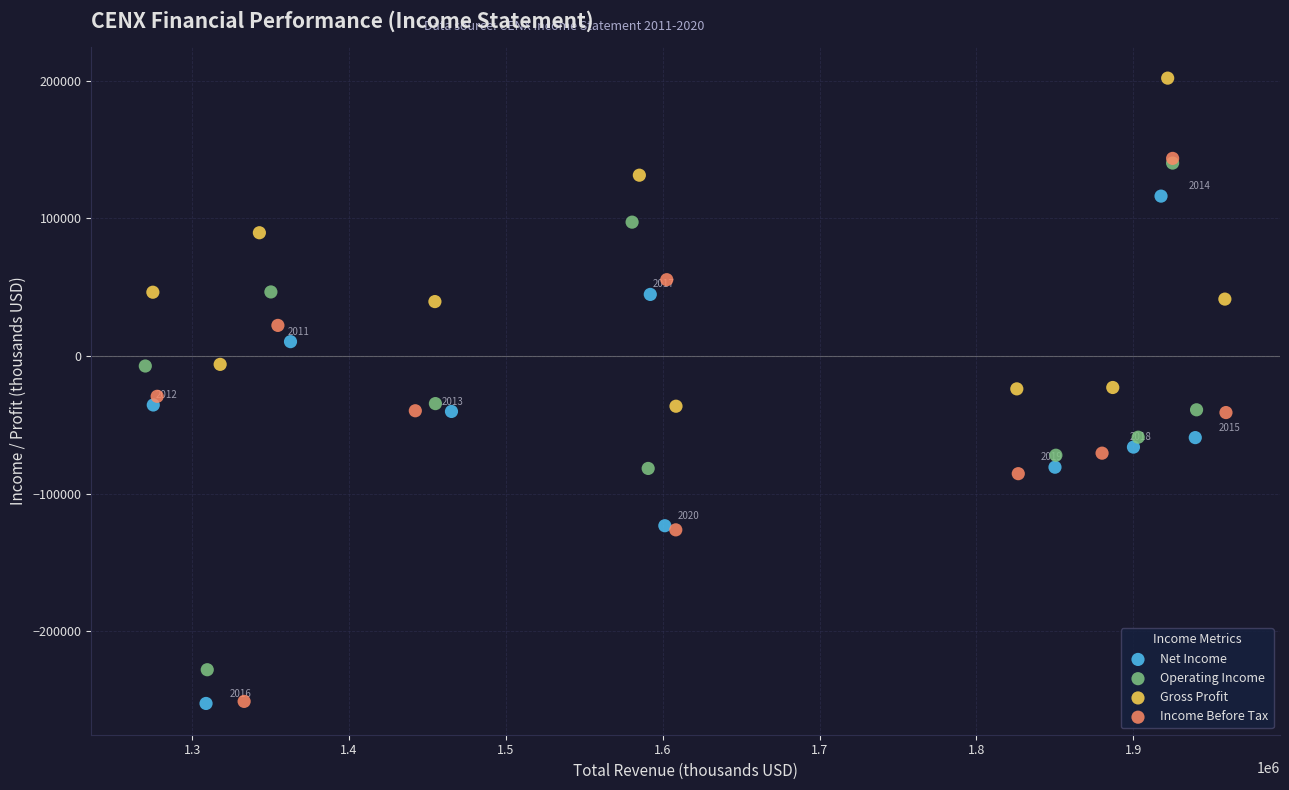

Which series has the largest Y range (max minus min)?

Income Before Tax